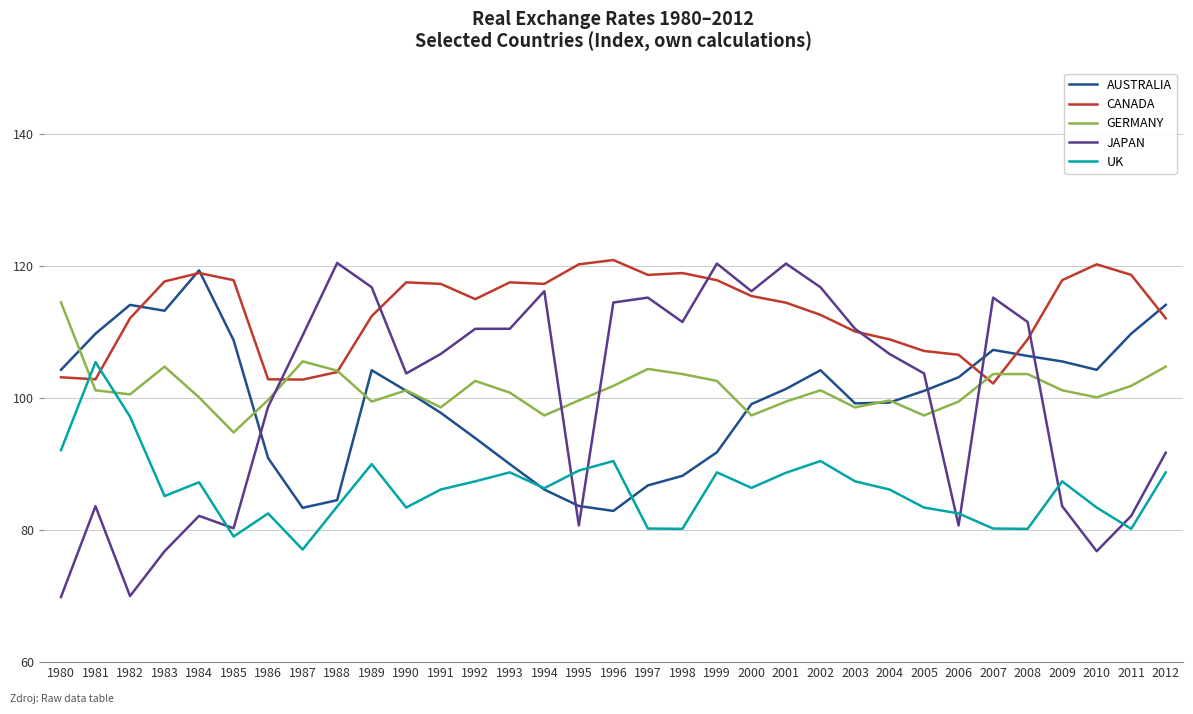

How many categories are shown in the chart?

33